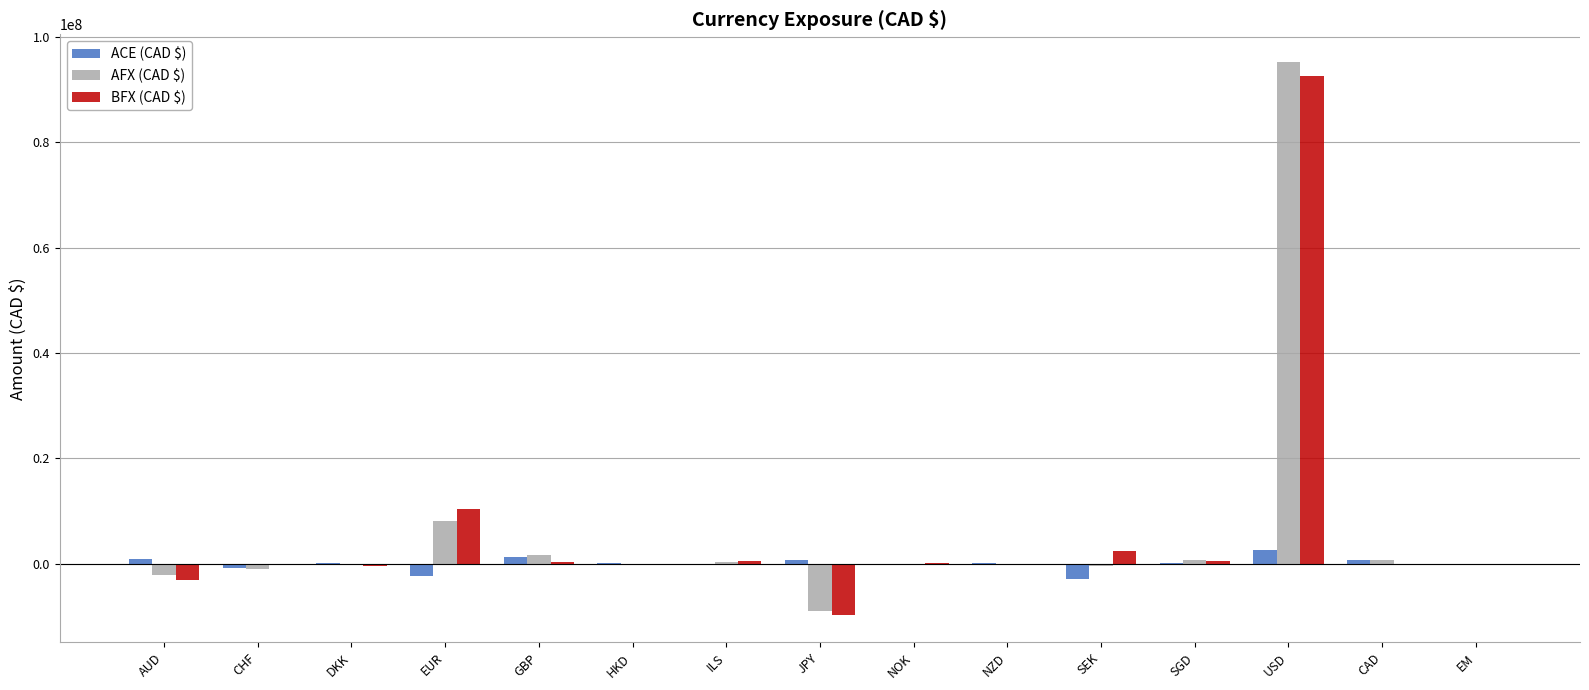

Where does the AFX (CAD $) series first go above -141923?

EUR